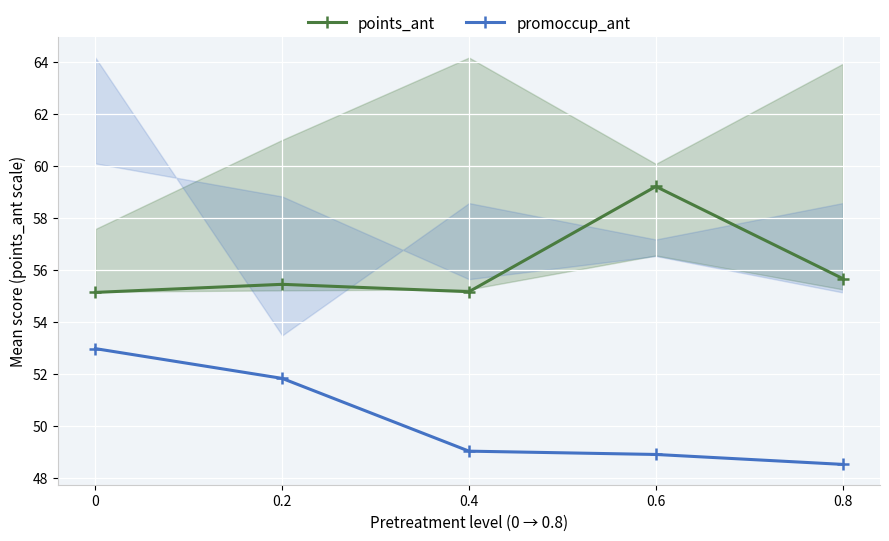

What is the label of the 4th point from the left?

0.6